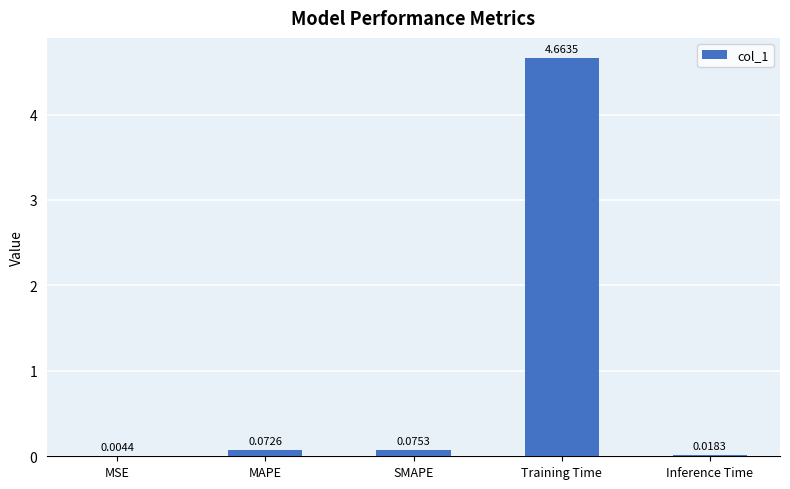

What is the average value?

1.0